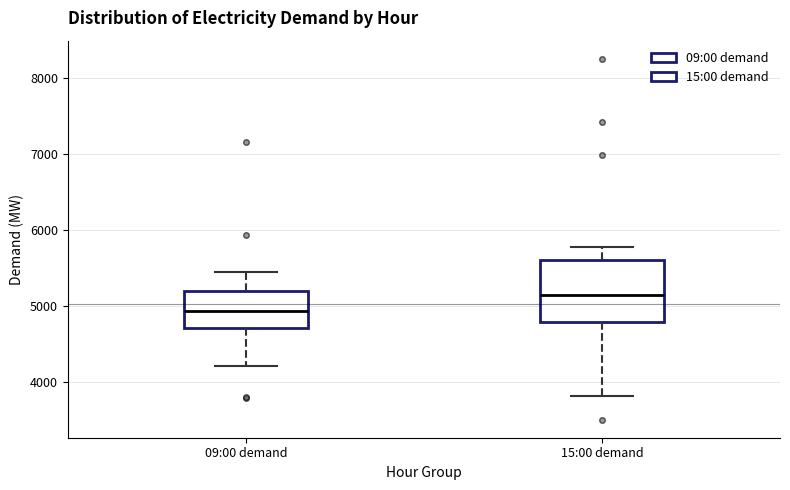

Reading left to right, read every box against the y-axis: the position of its median line, the range the box covers, and the ends of its whiskers. The values are not printed on the chart, so give them approximately, as read against the axis.

09:00 demand: median 4900, box 4700 to 5200, whiskers 4200 to 5400
15:00 demand: median 5100, box 4800 to 5600, whiskers 3800 to 5800